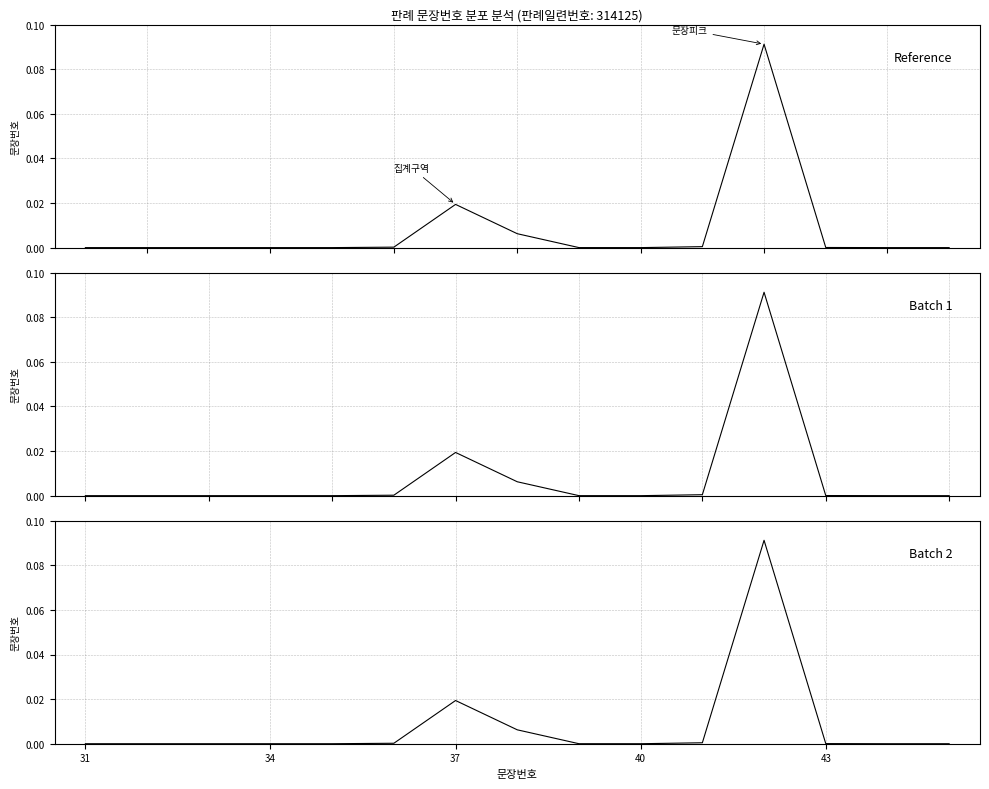

What is the label of the 5th point from the left?

43